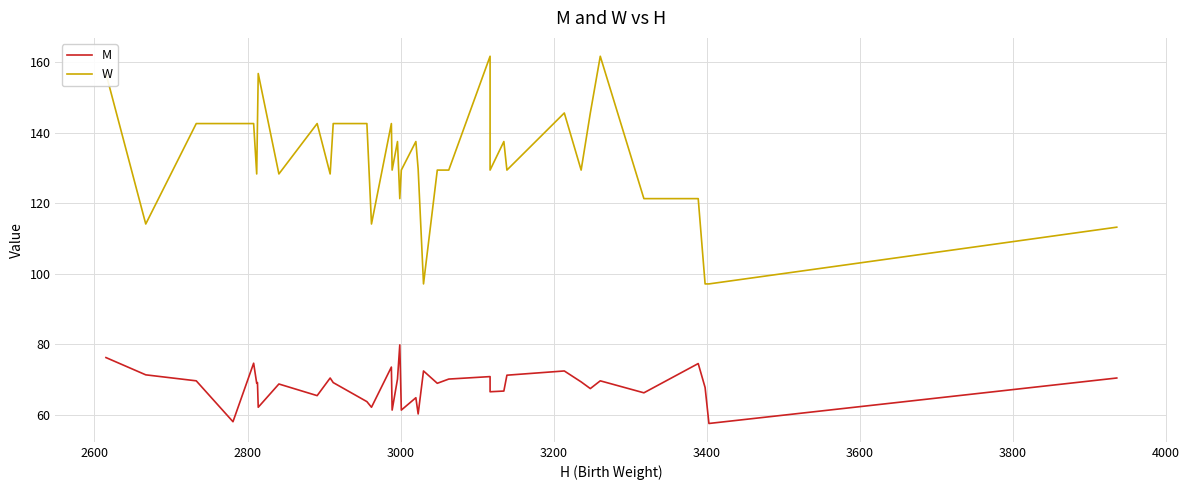

Reading right to left, transcribe all the data shown in this chart.

M: 70.4	57.5	67.7	74.5	66.2	69.6	67.4	69.3	72.4	71.2	66.7	66.5	70.8	70.1	68.9	72.4	60.2	64.8	61.3	79.8	70.1	61.3	73.5	62.1	63.7	69.1	70.4	65.4	68.7	62.1	69.1	68.9	74.6	58.0	69.6	71.3	76.2
W: 113.2	97.1	97.1	121.3	121.3	161.7	145.6	129.4	145.6	129.4	137.5	129.4	161.7	129.4	129.4	97.1	129.7	137.5	129.4	121.3	137.5	129.4	142.6	114.1	142.6	142.6	128.3	142.6	128.3	156.8	142.6	128.3	142.6	142.6	142.6	114.1	156.8